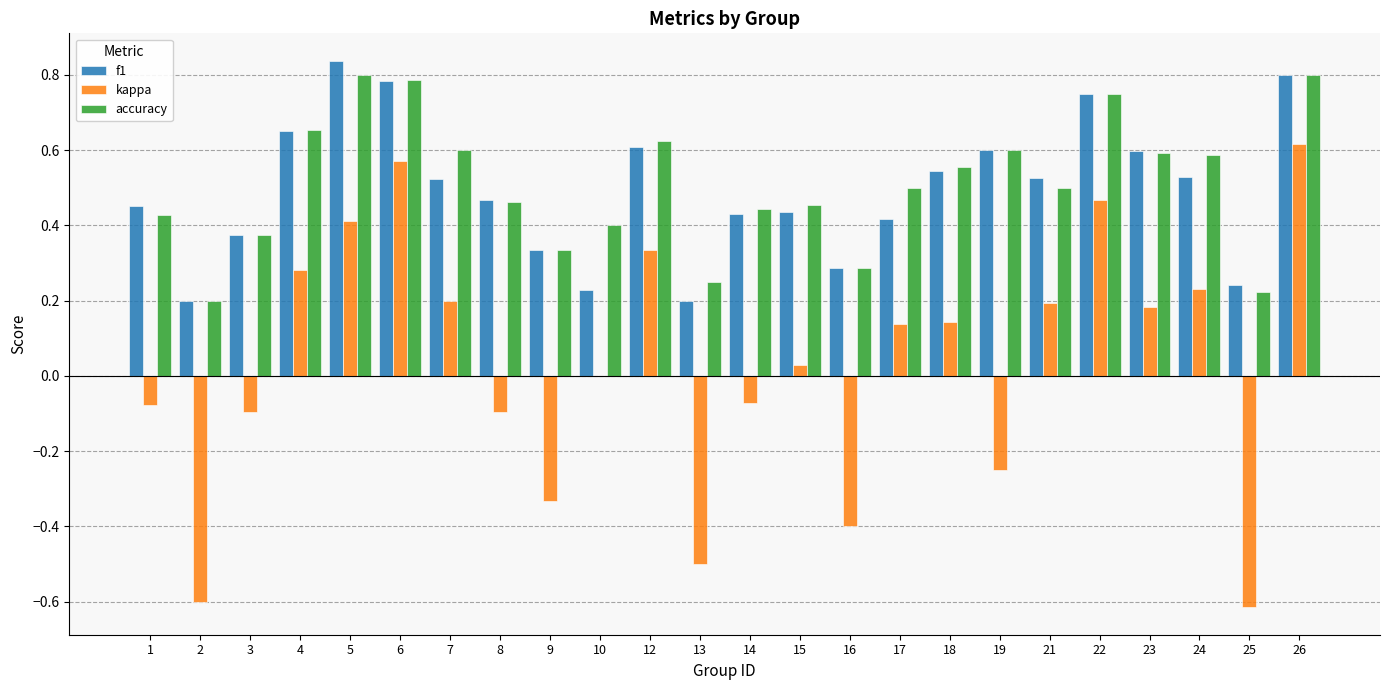

Which series has the largest total across all categories?

accuracy